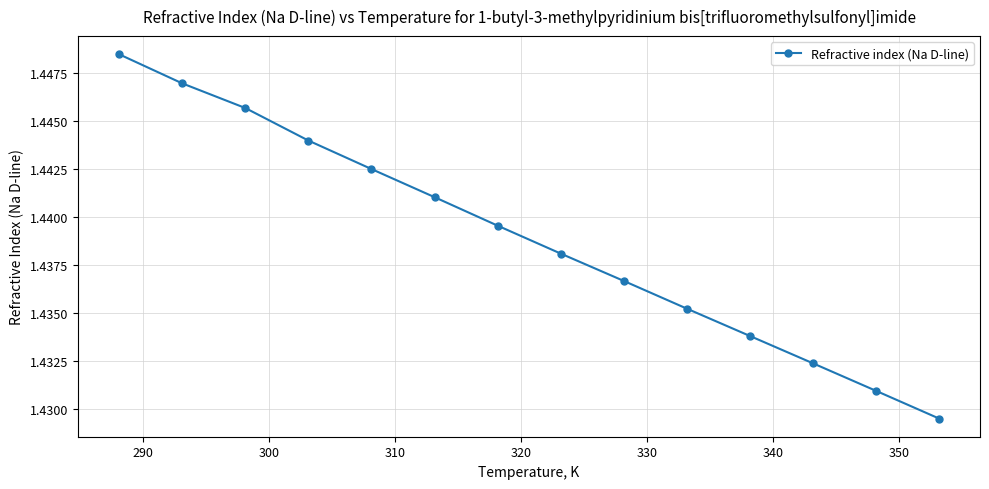

Count the values in the range 1 to 2.

14